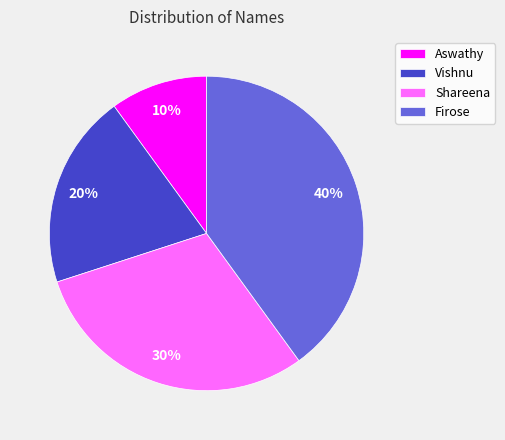

To the nearest percent, what is the combined percentage of Aswathy and Firose?

50%